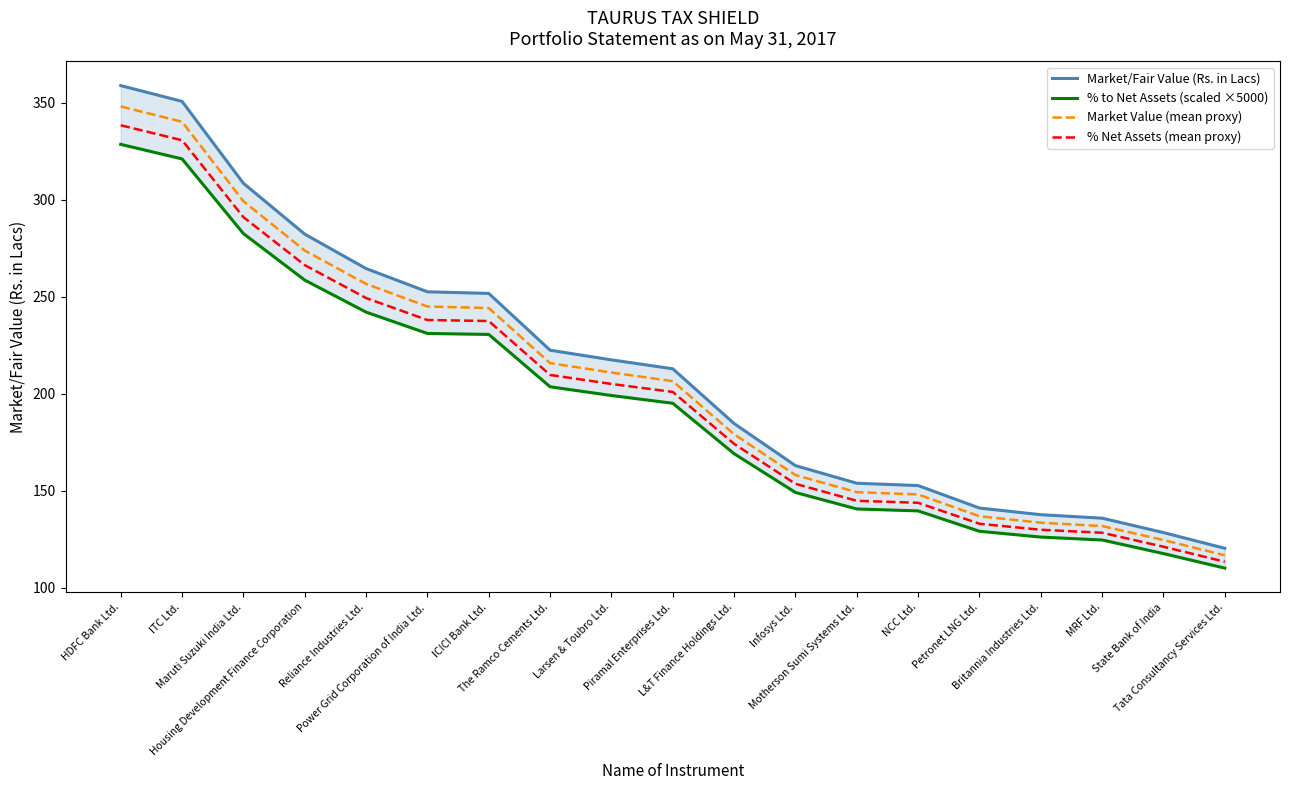

What position from the left is State Bank of India?

18